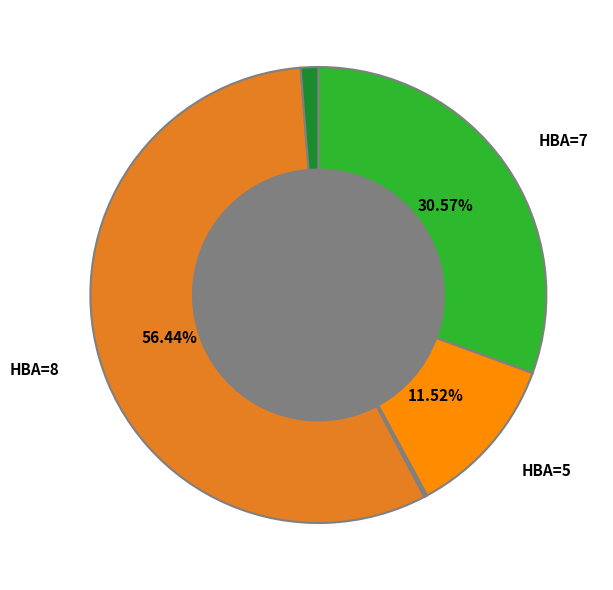

Does any single category account for the majority?

Yes